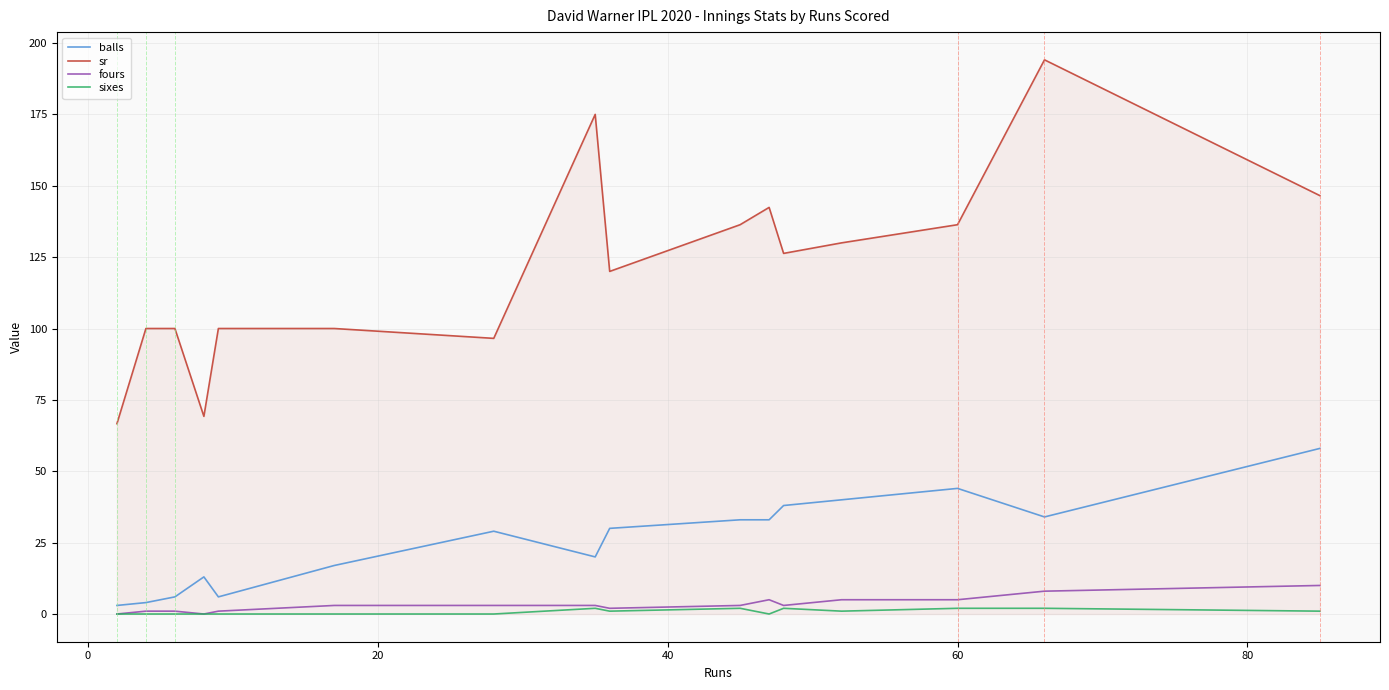

Which series has the largest total across all categories?

sr